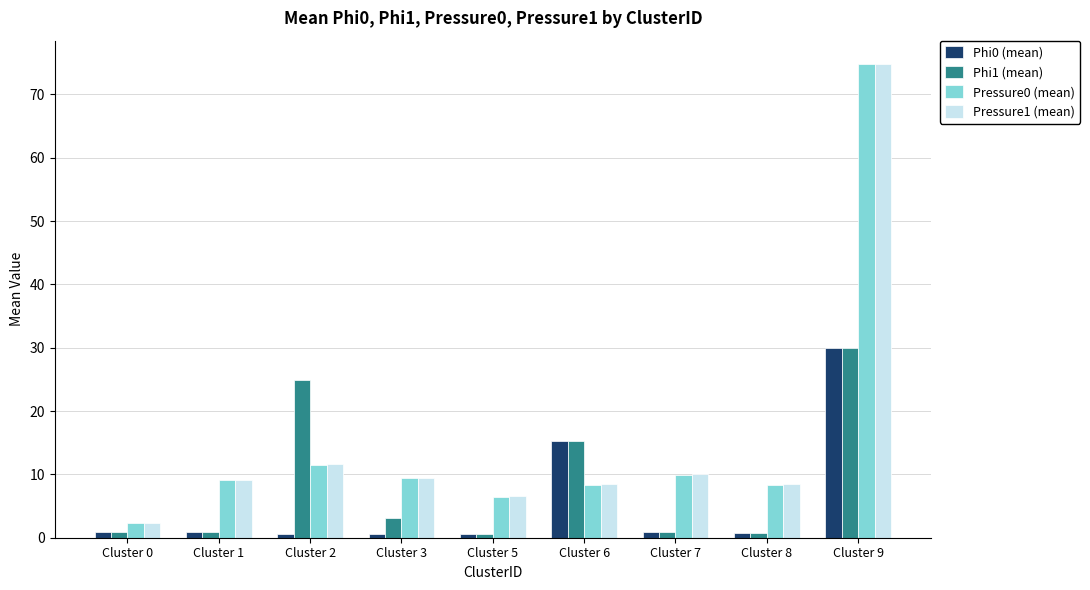

How many data points in Pressure0 (mean) are less than 9?

4